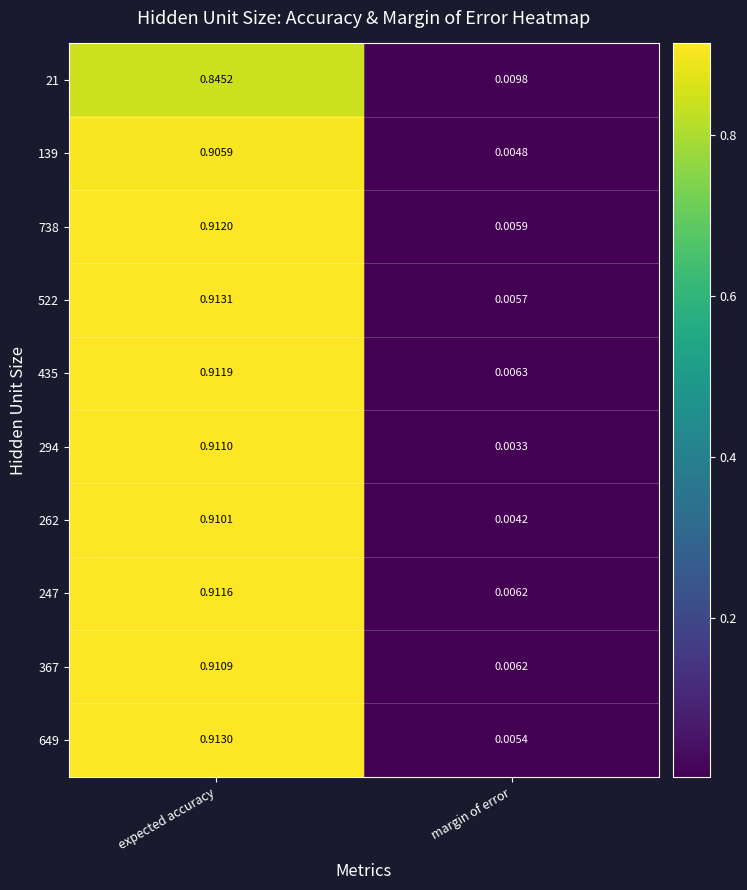

How many series are shown in this chart?

10